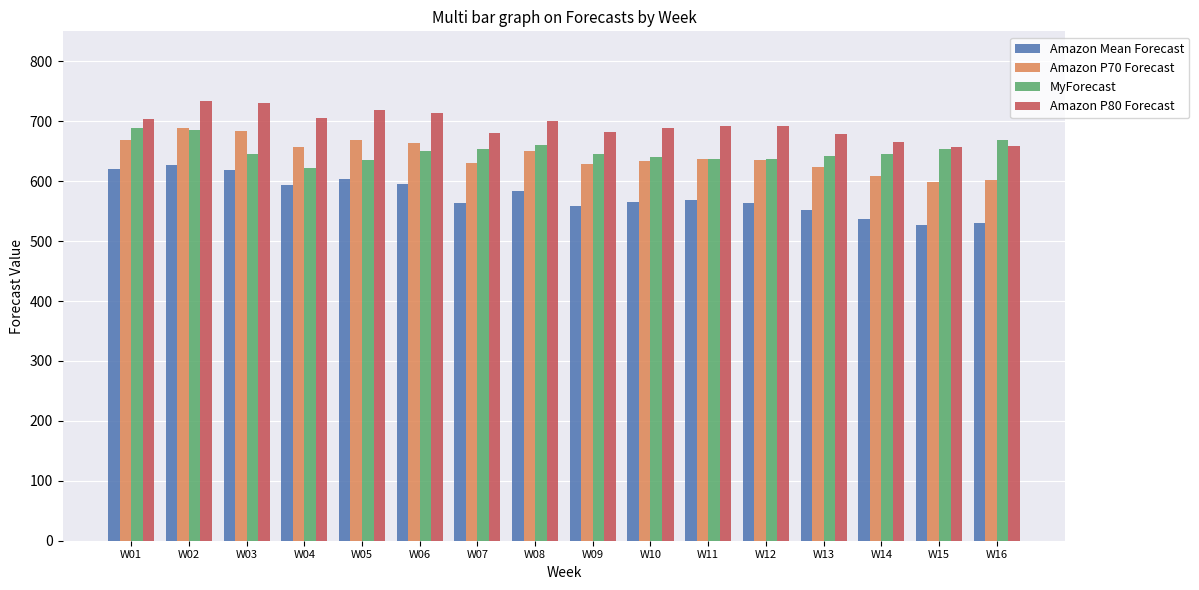

What is the approximate value of Amazon Mean Forecast at W05?

603.0